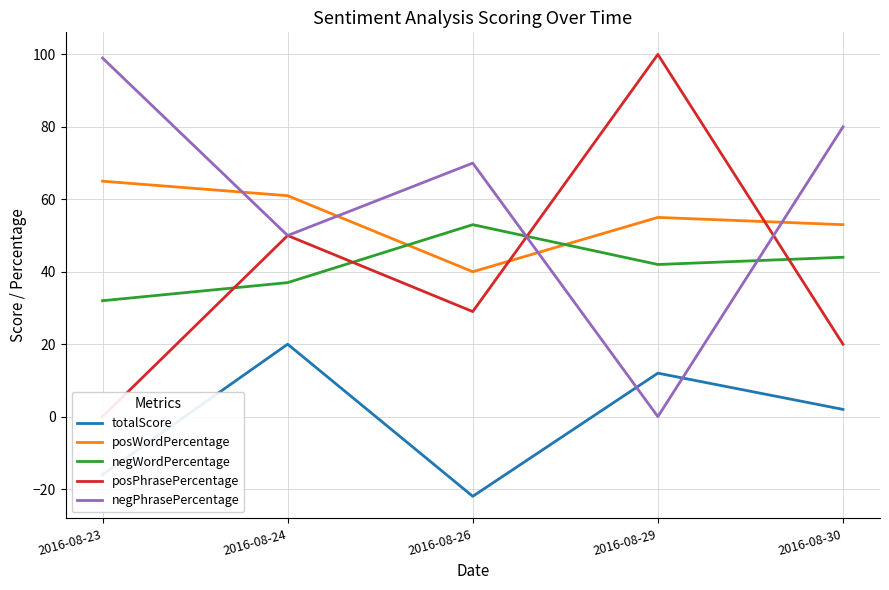

What is the sum of the totalScore values at 2016-08-30 and 2016-08-29?

14